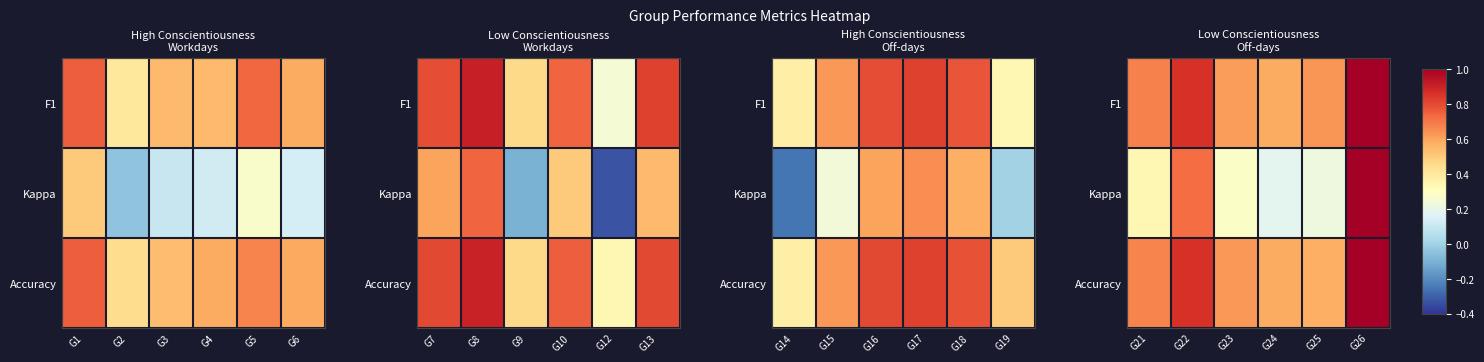

True or false: F1 has a value of 0.6 at G25.

True